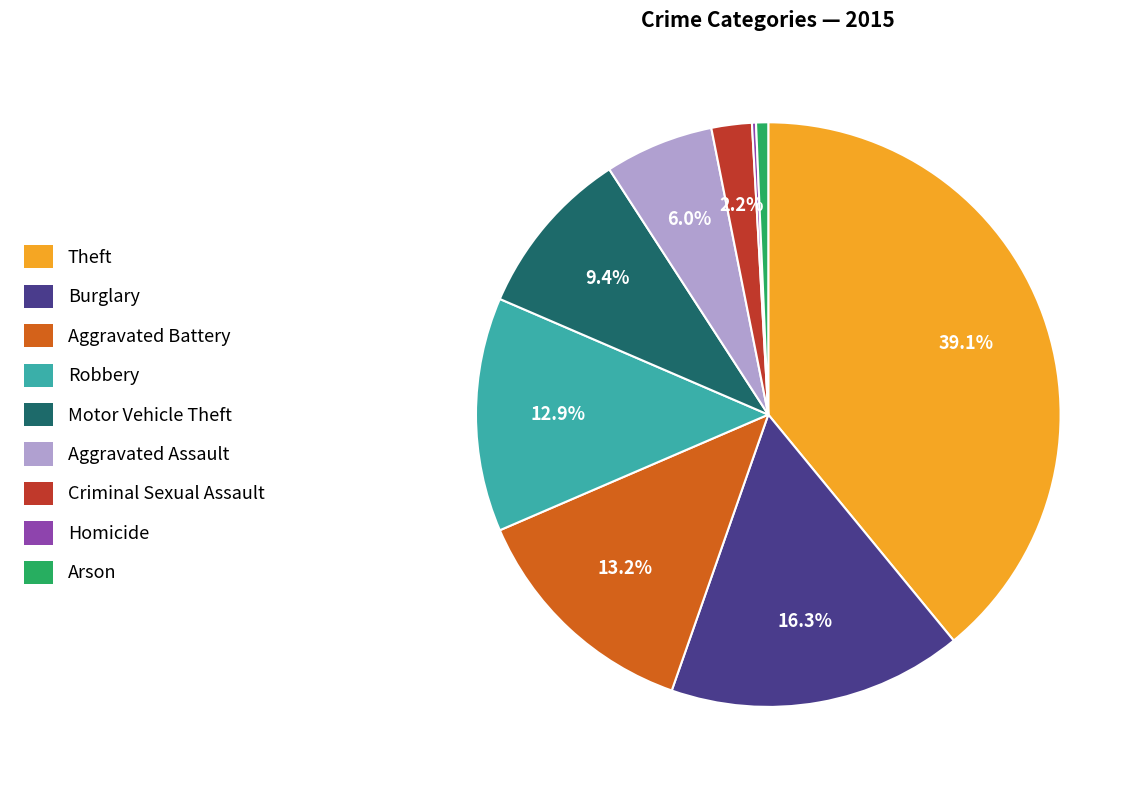

Which has a higher value, Burglary or Robbery?

Burglary